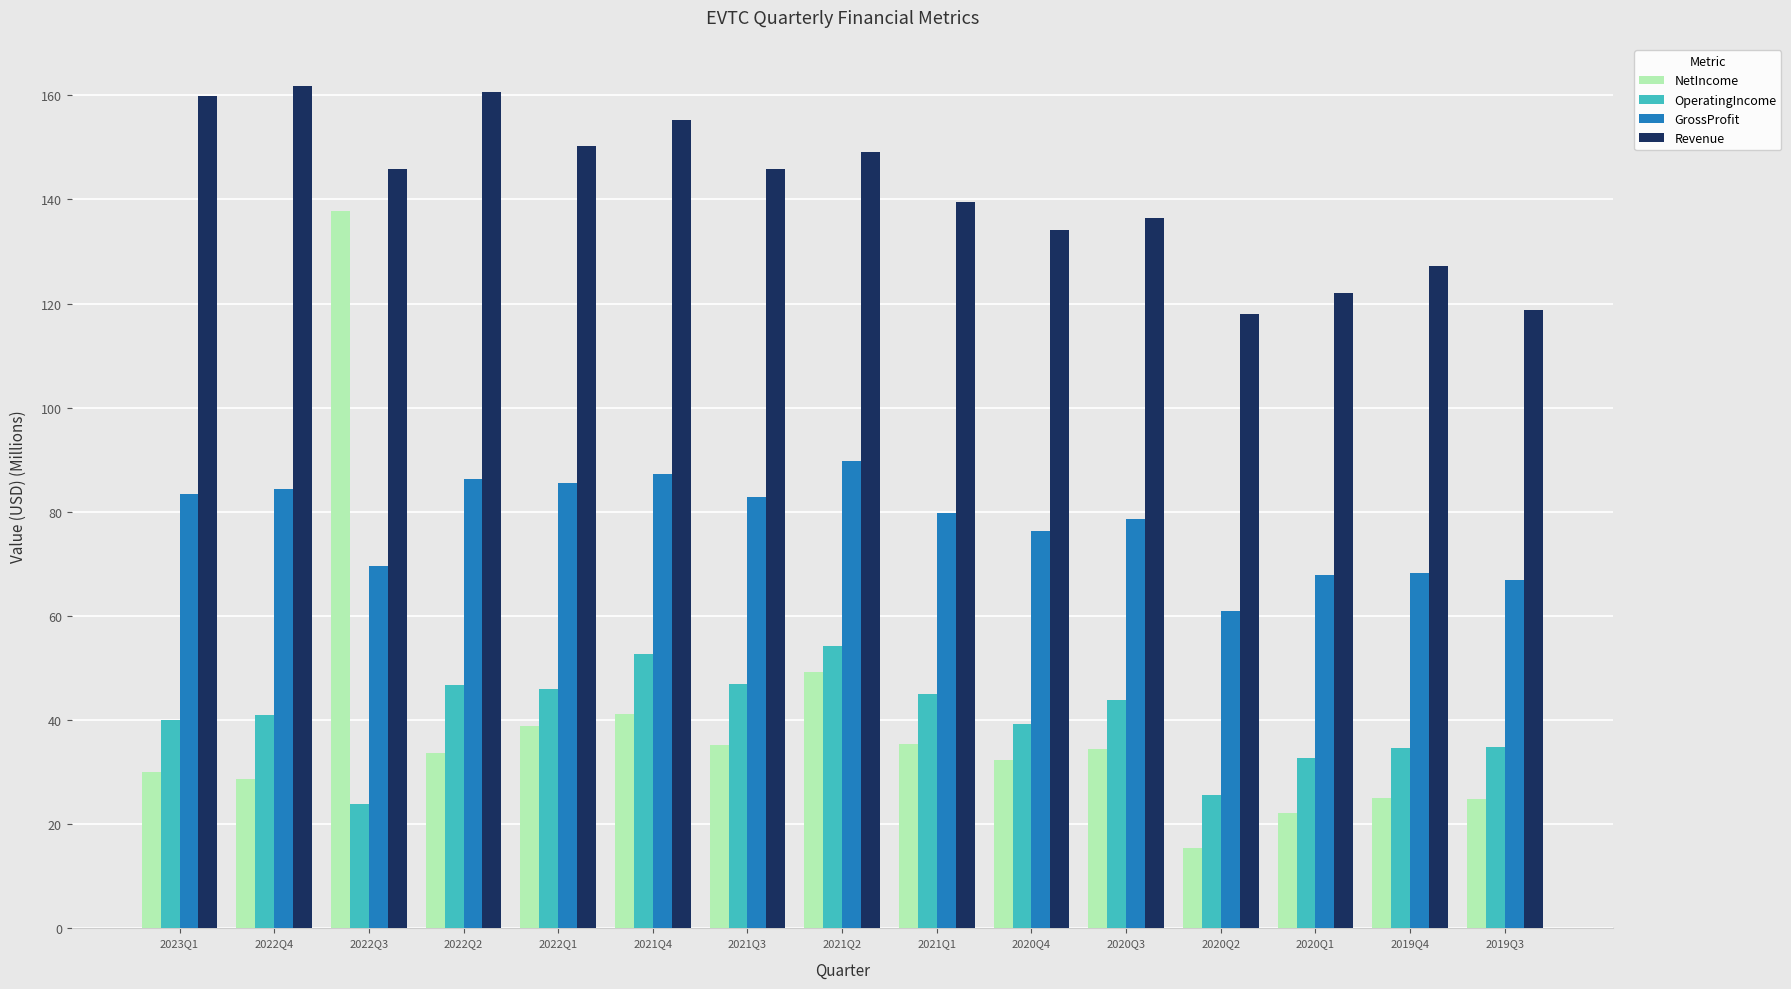

What is the average value of the Revenue series?

141.6